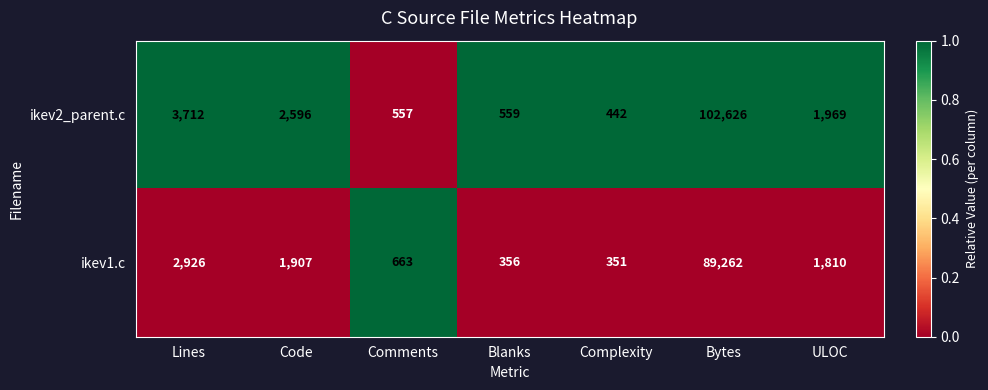

At which label is ikev2_parent.c closest to 51534?

Lines